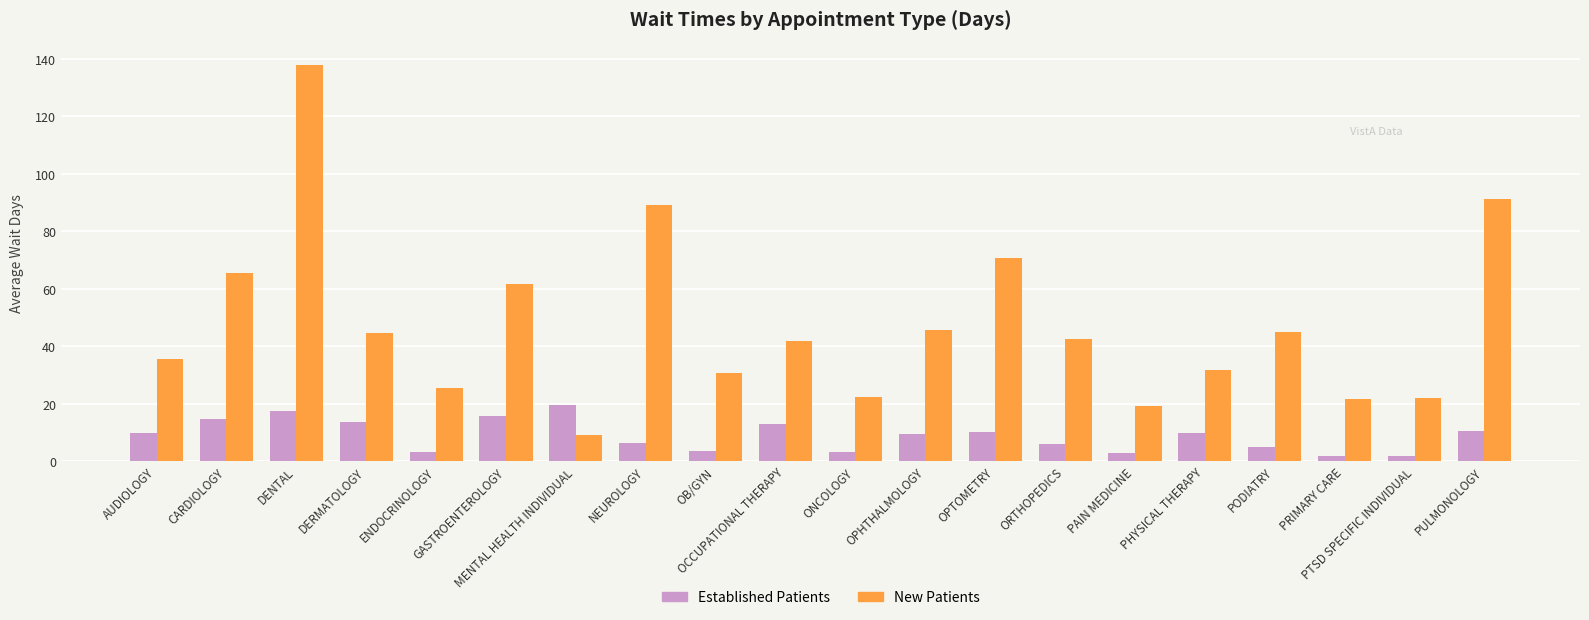

What is the greatest value displayed?

138.0